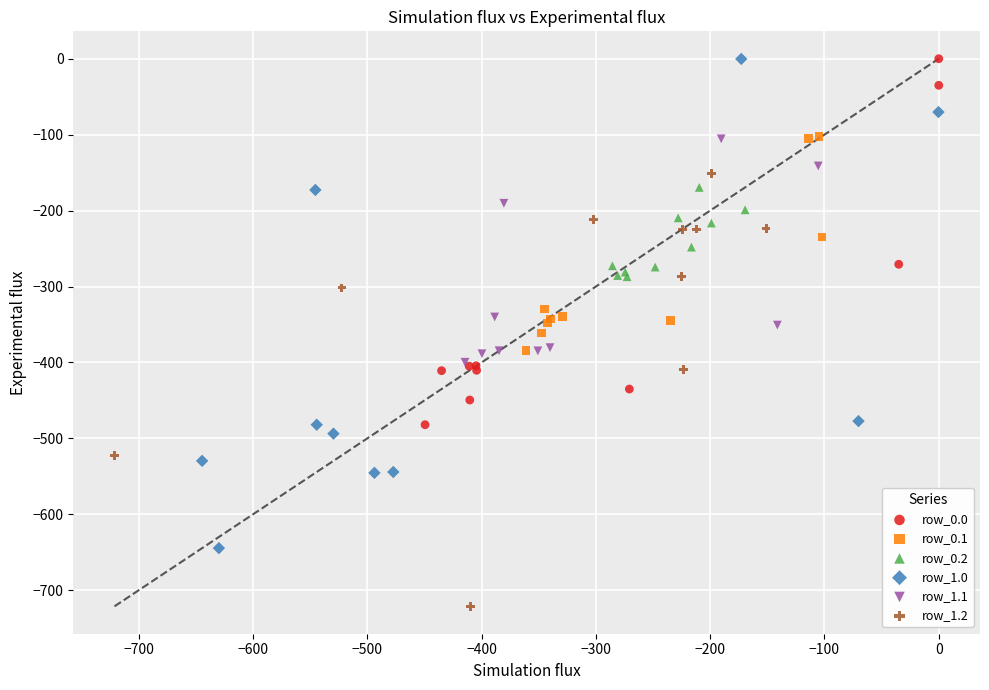

Which series reaches the minimum Y coordinate?

row_1.2